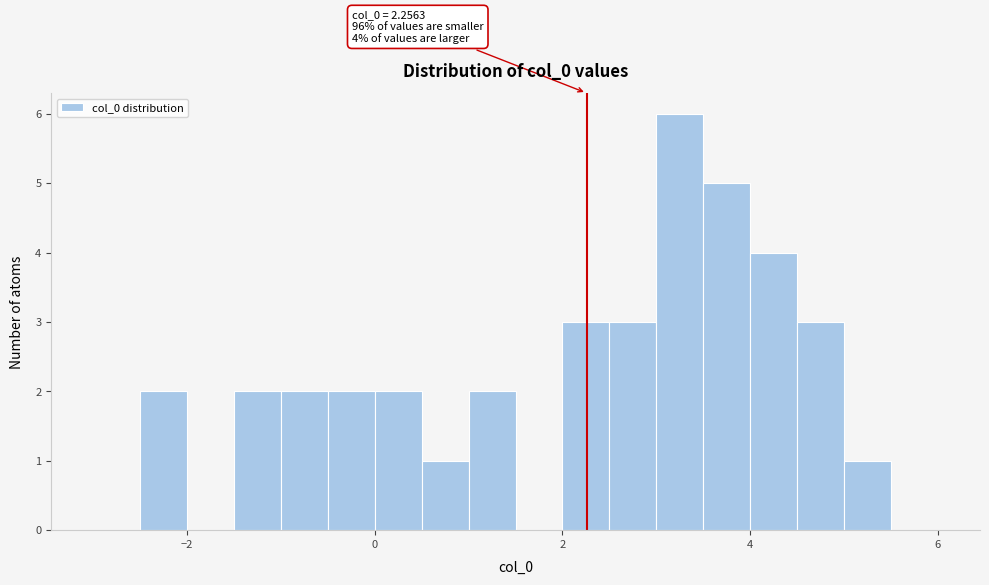

Read against the x-axis, roughly where is the centre of the tallest bar?

3.2